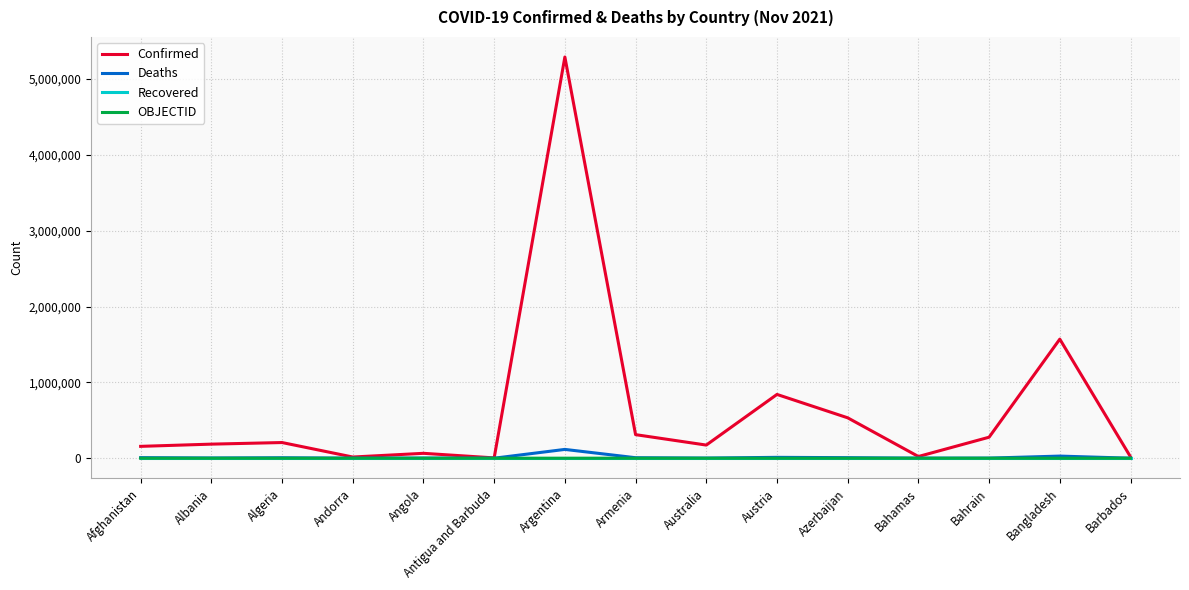

What is the minimum value for Confirmed?

4062